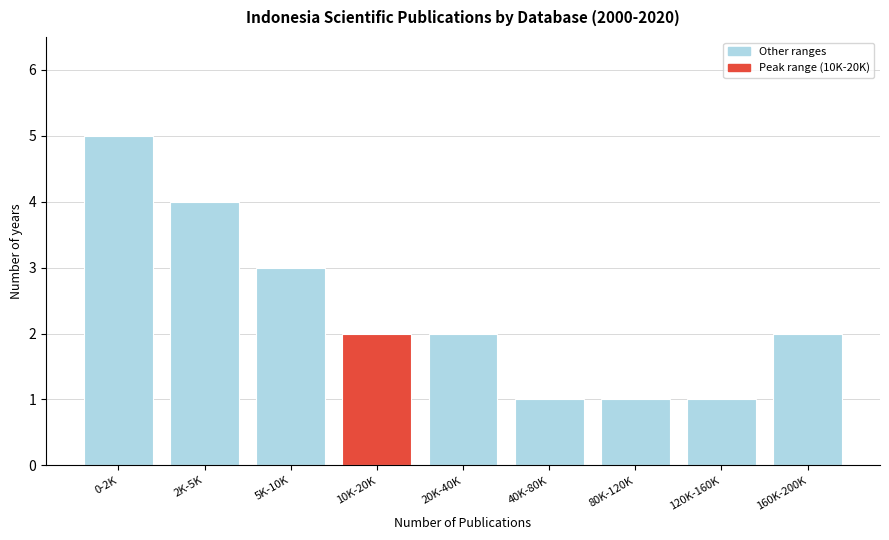

Reading right to left, what are all the values shown in this chart?

160K-200K=2	120K-160K=1	80K-120K=1	40K-80K=1	20K-40K=2	10K-20K=2	5K-10K=3	2K-5K=4	0-2K=5